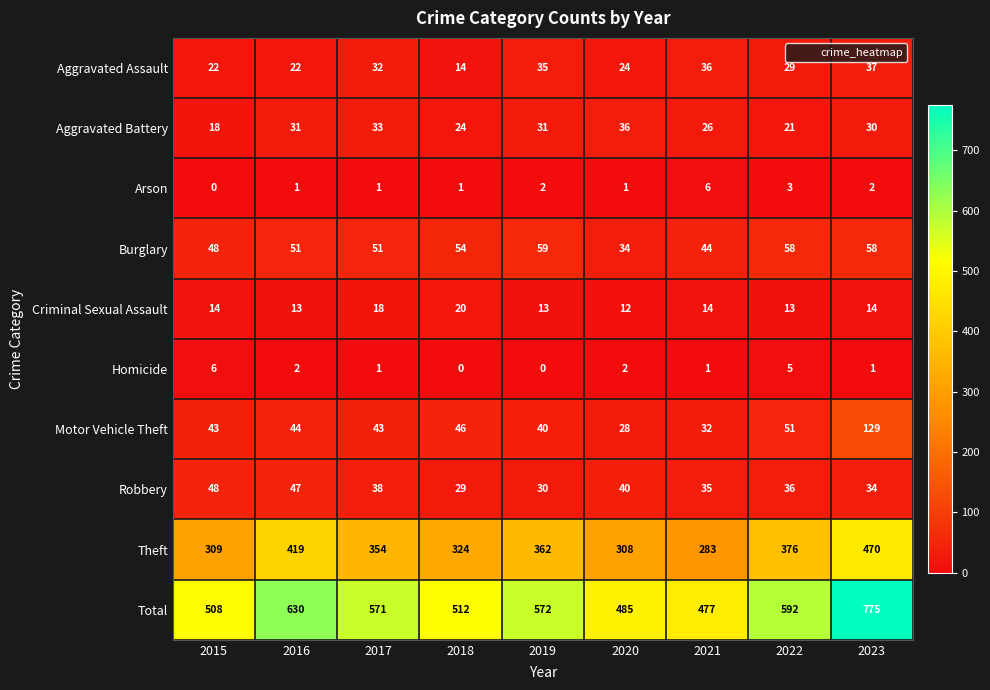

Which series changed the most between 2015 and 2022?

Total